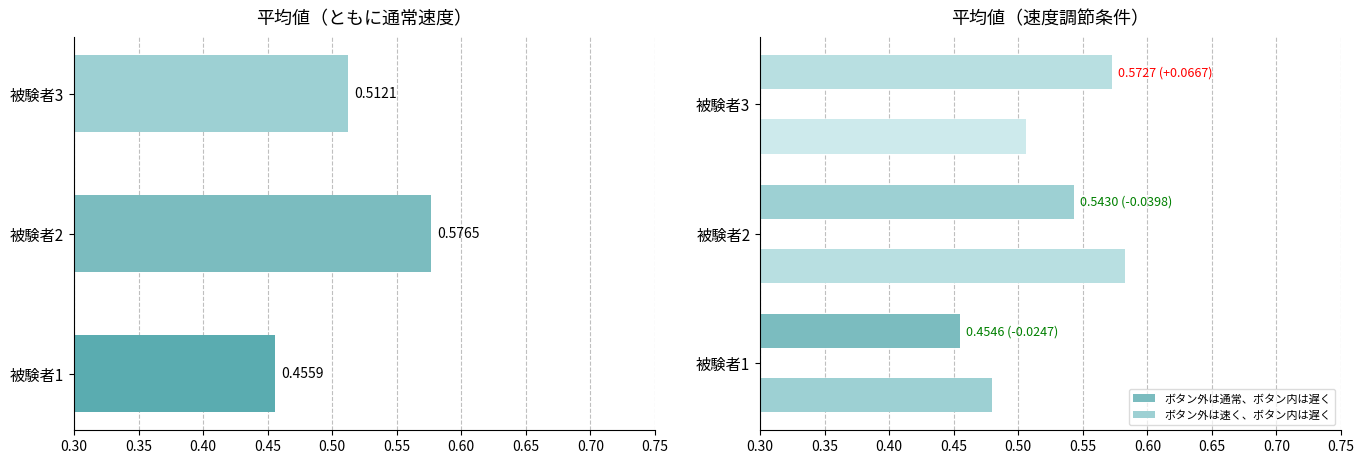

Count the ボタン外は通常、ボタン内は遅く values in the range 0 to 1.

3